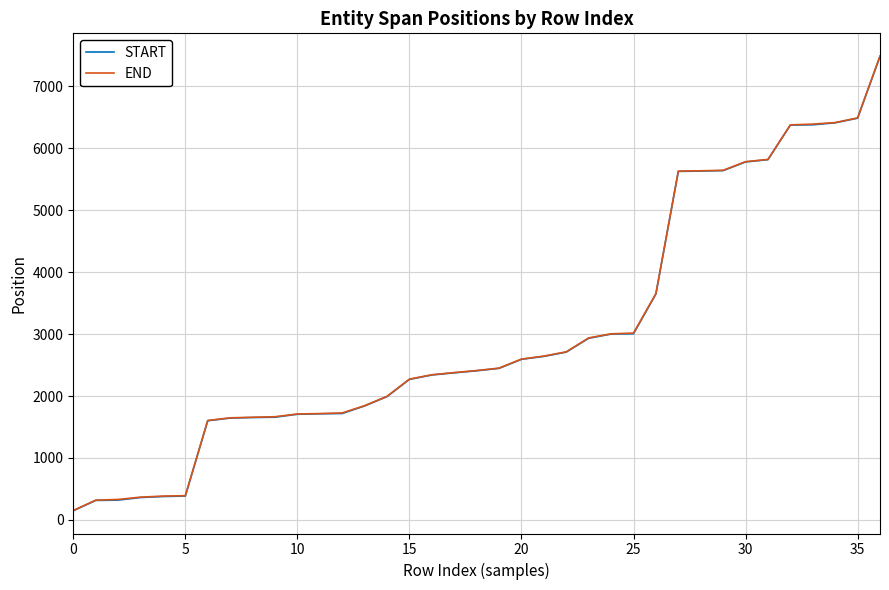

What is the maximum value shown in the chart?

7491